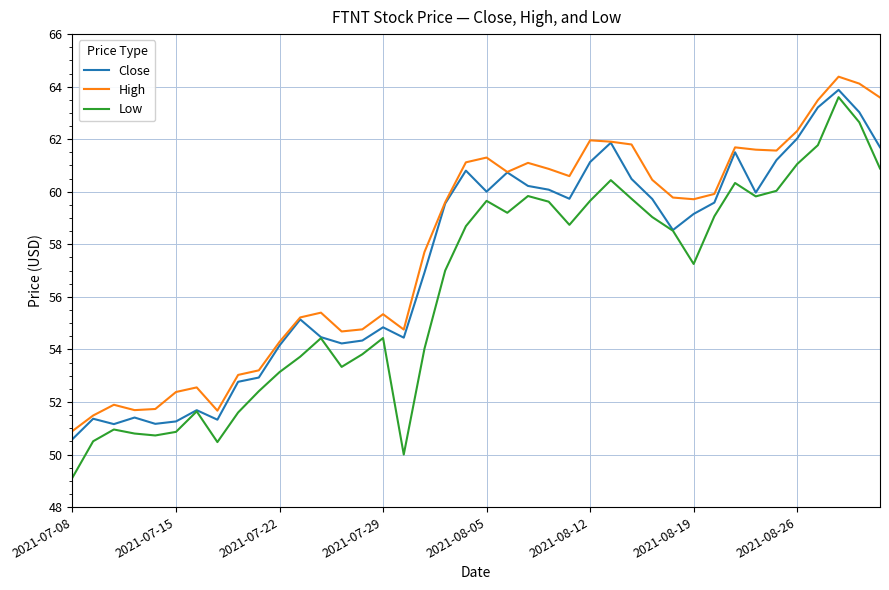

What is the maximum value for Low?

63.6